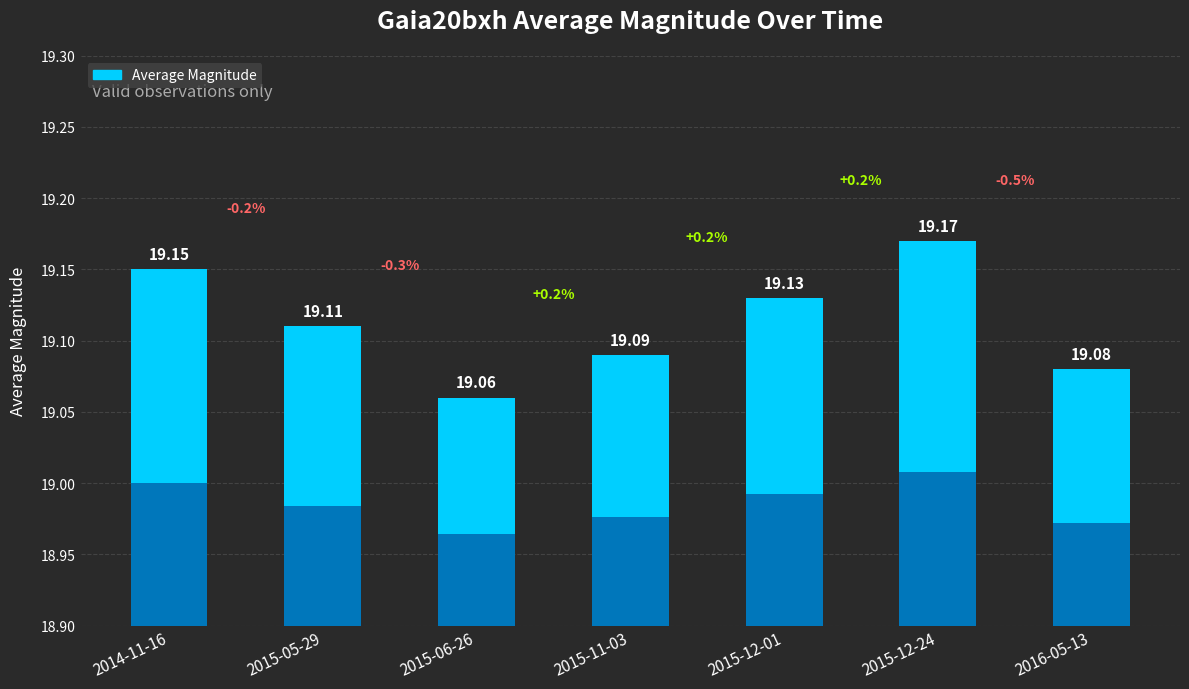

Reading left to right, extract all data points from this chart.

19.1	19.1	19.1	19.1	19.1	19.2	19.1